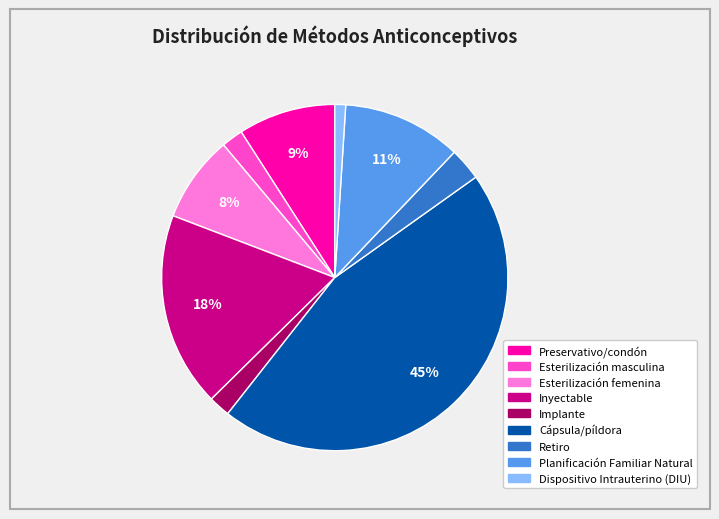

To the nearest percent, what percentage of the pie is Dispositivo Intrauterino (DIU)?

1%